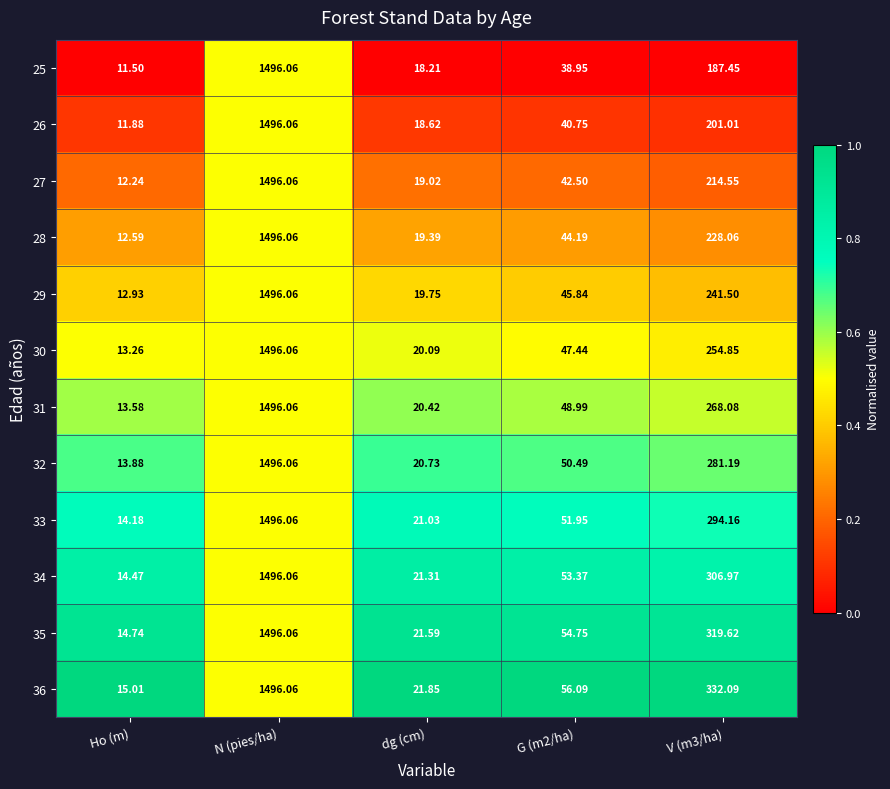

At which label does 26 first exceed 40?

N (pies/ha)